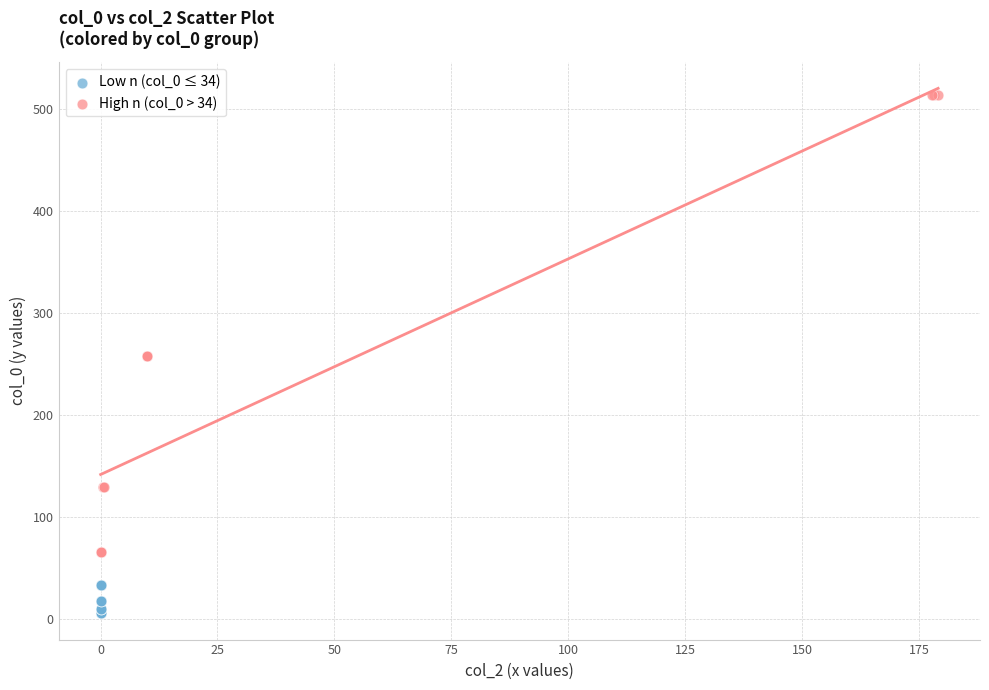

Which series has the widest spread of Y values?

High n (col_0 > 34)